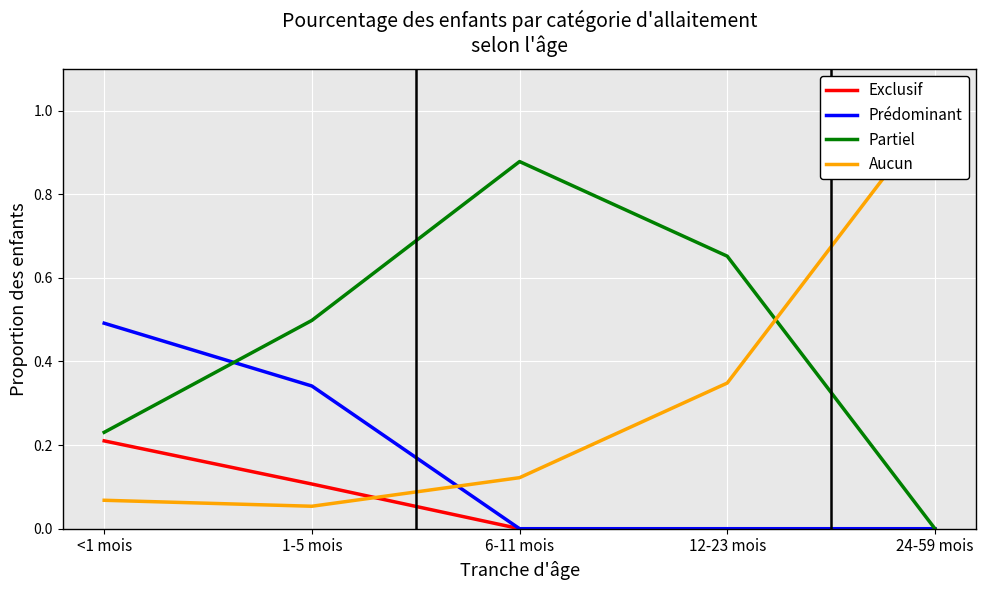

What is the label of the 2nd point from the right?

12-23 mois